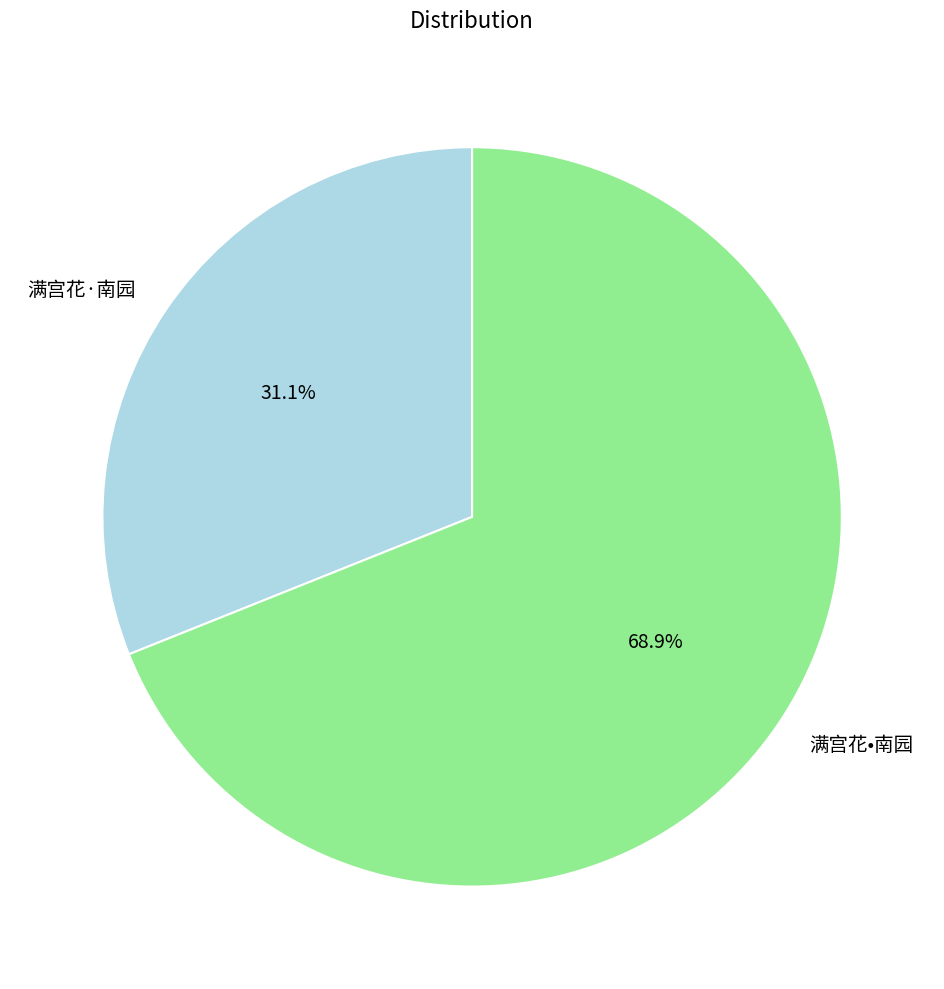

What is the ratio of the value at 满宫花•南园 to the value at 满宫花·南园?

2.2